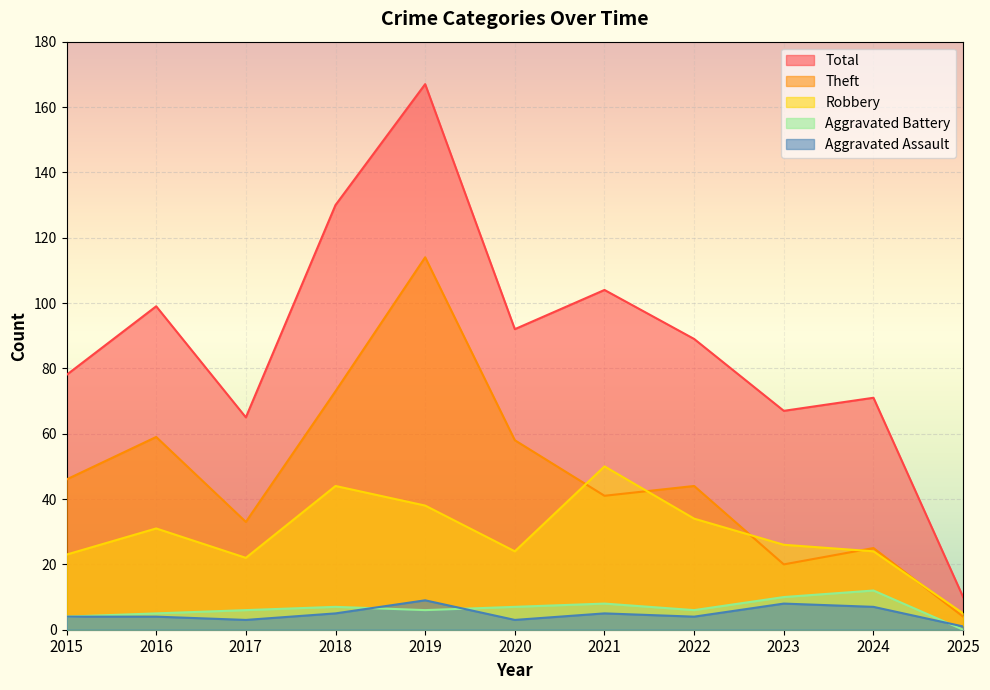

Rank the series at 2018 from highest to lowest value.

Total, Theft, Robbery, Aggravated Battery, Aggravated Assault